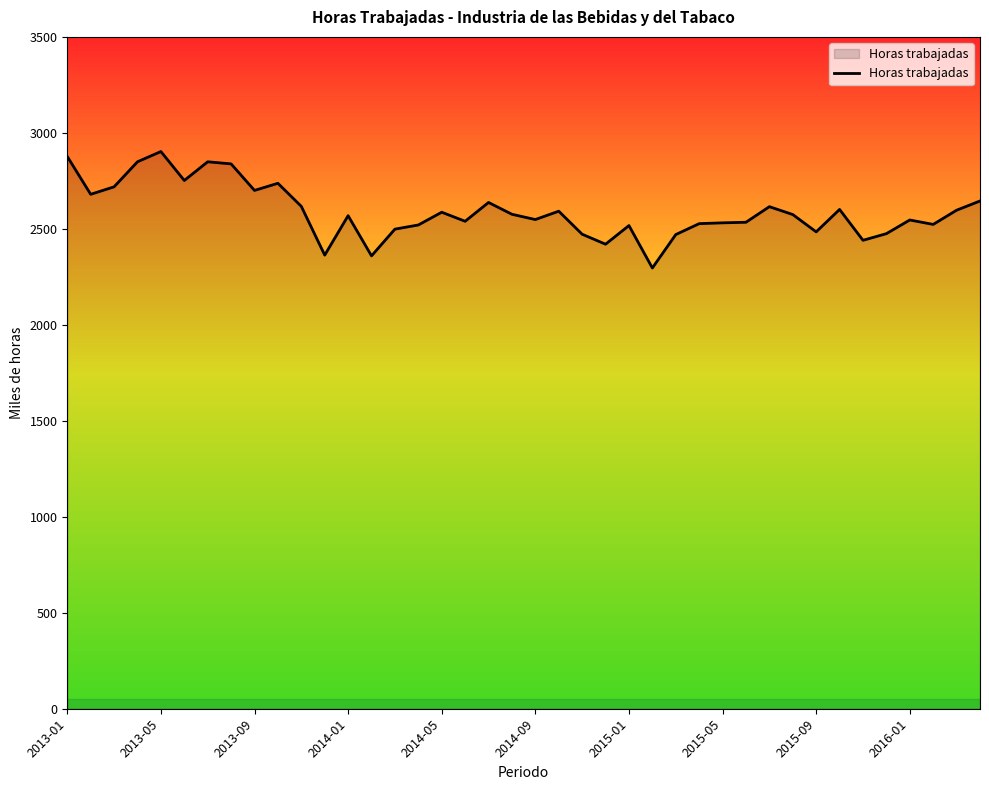

What is the smallest value displayed?

2296.1